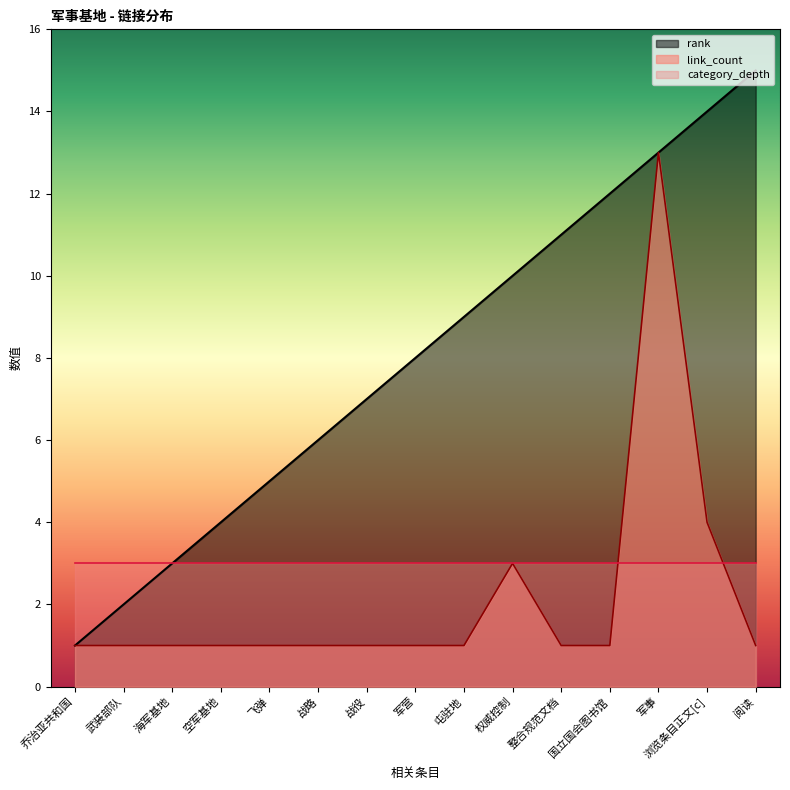

Rank the categories by rank value from lowest to highest.

乔治亚共和国, 武装部队, 海军基地, 空军基地, 飞弹, 战略, 战役, 军营, 屯驻地, 权威控制, 整合规范文档, 国立国会图书馆, 军事, 浏览条目正文[c], 阅读